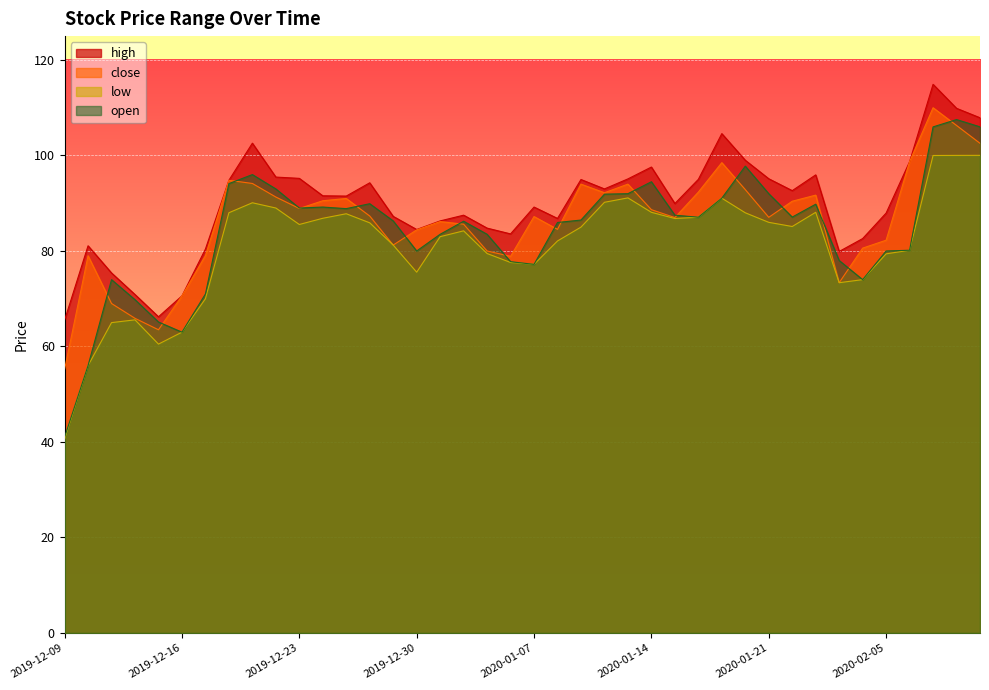

What is the difference between the open values at 2019-12-30 and 2020-01-17?

11.1